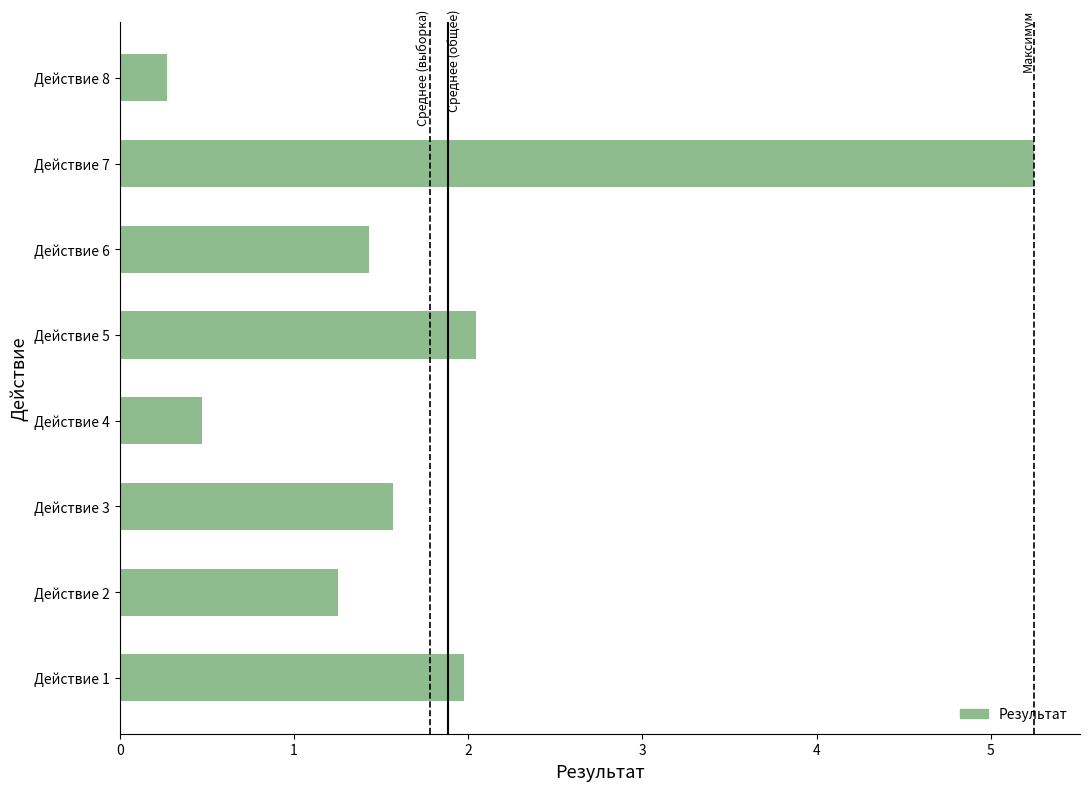

What is the average value?

1.8